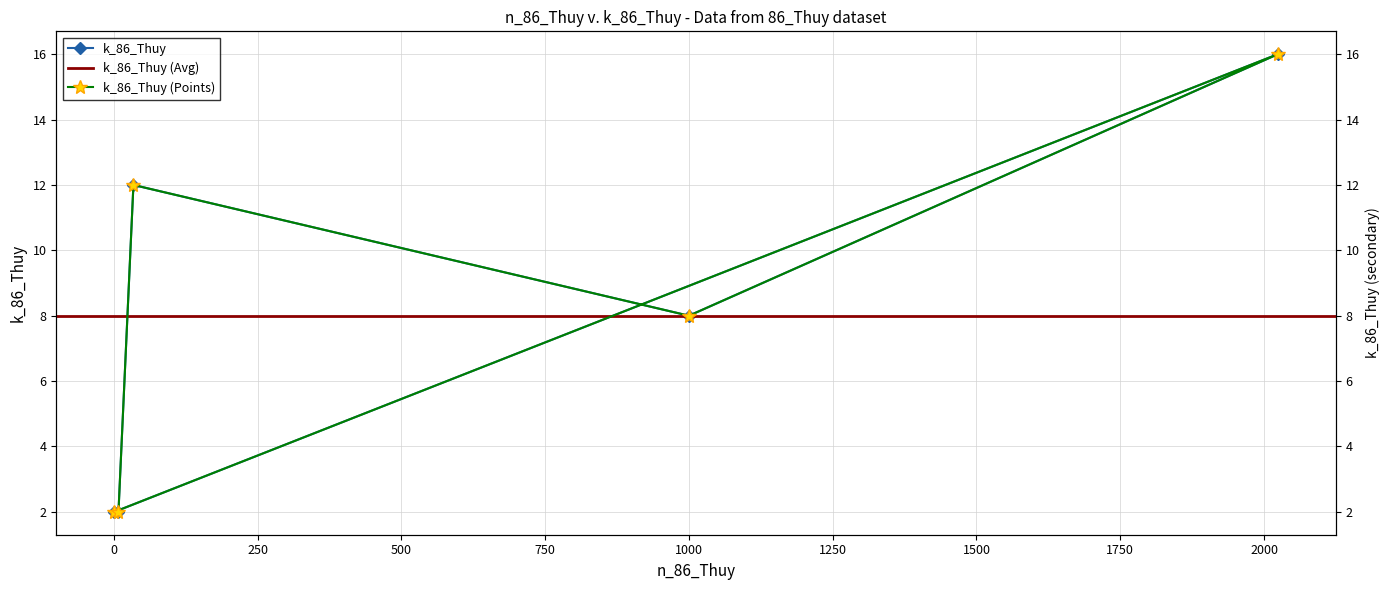

How many points are lower than both their immediate neighbors (excluding endpoints)?

1